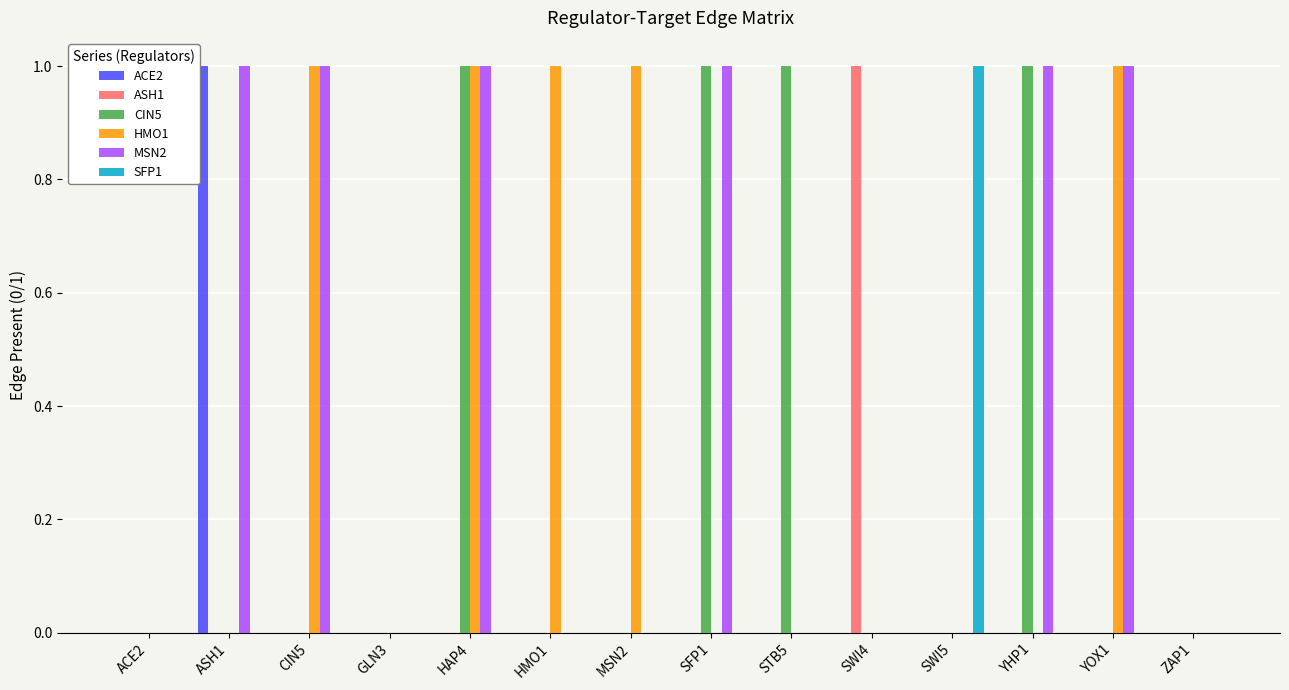

At which label does ASH1 reach its peak?

SWI4